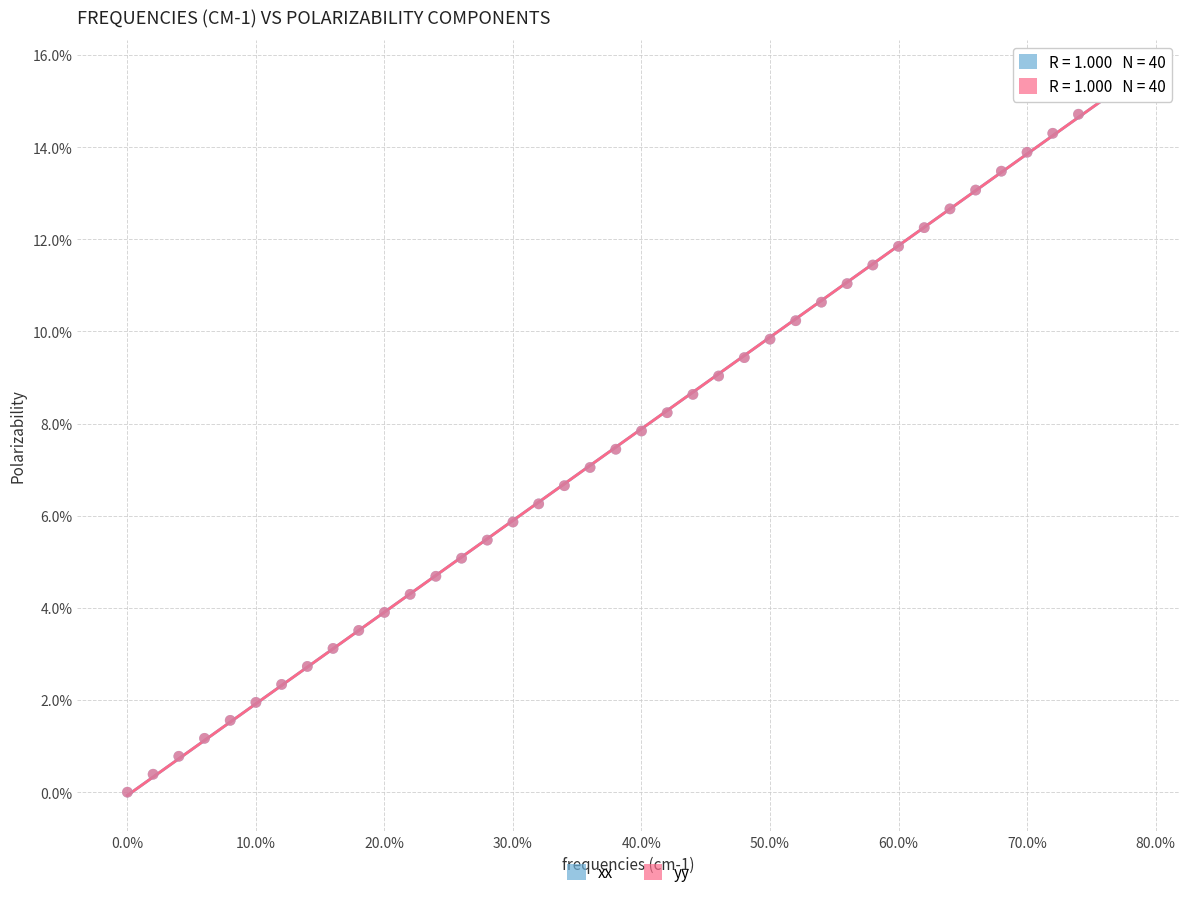

What are all the series names shown in the legend?

xx, yy